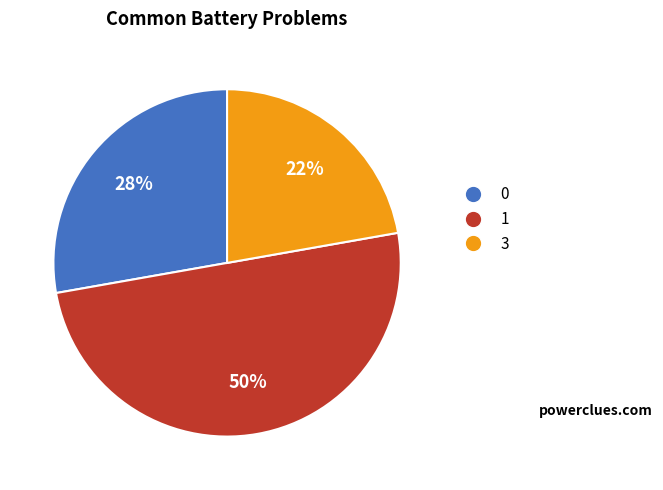

To the nearest percent, what is the average slice percentage?

33%